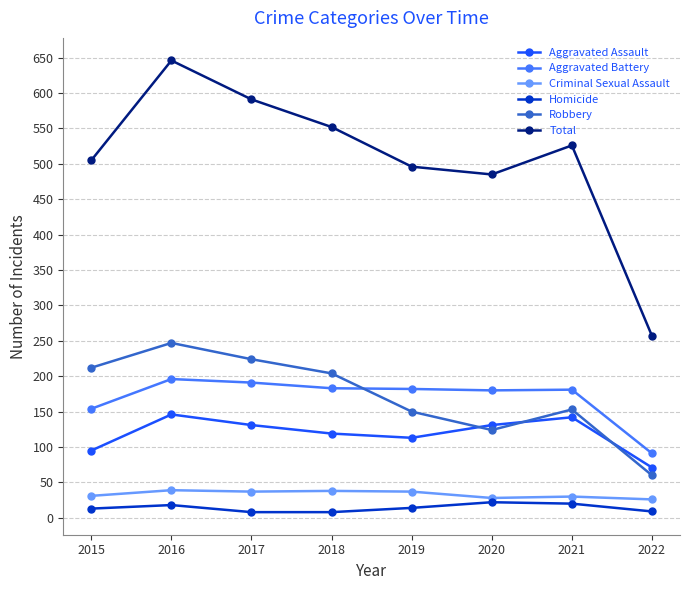

Which series has the largest range (max minus min)?

Total